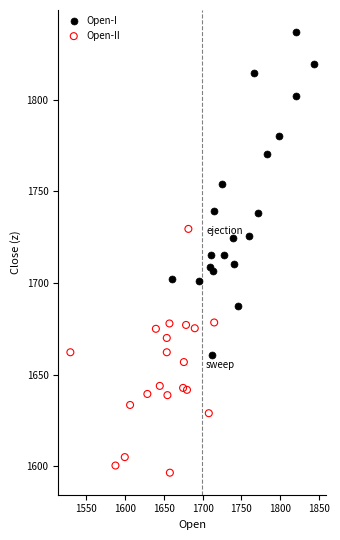

Which series contains the highest Y value?

Open-I